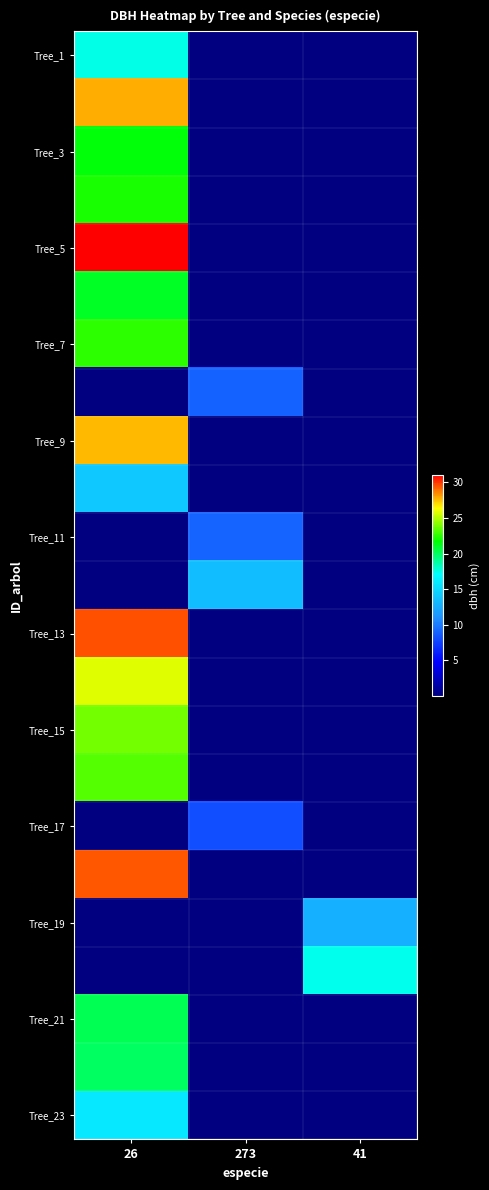

At how many categories does at least one series exceed 15?

2